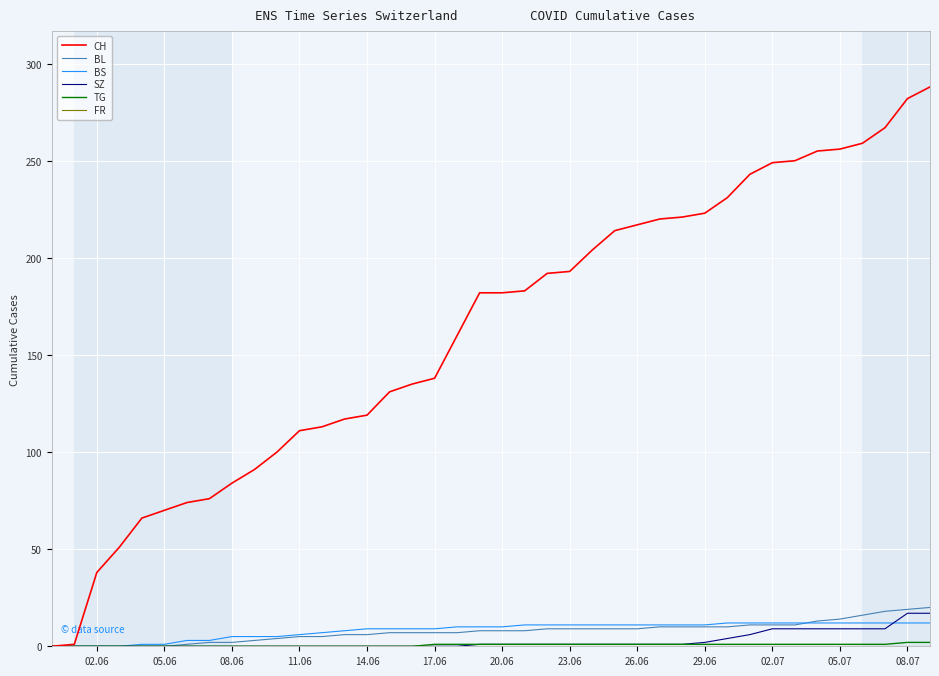

What is the maximum value for SZ?

17